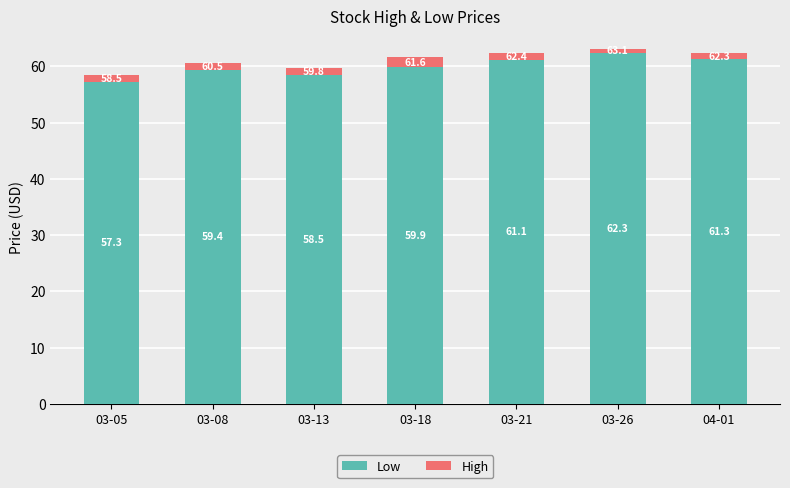

What is the lowest value of the Low series?

57.3